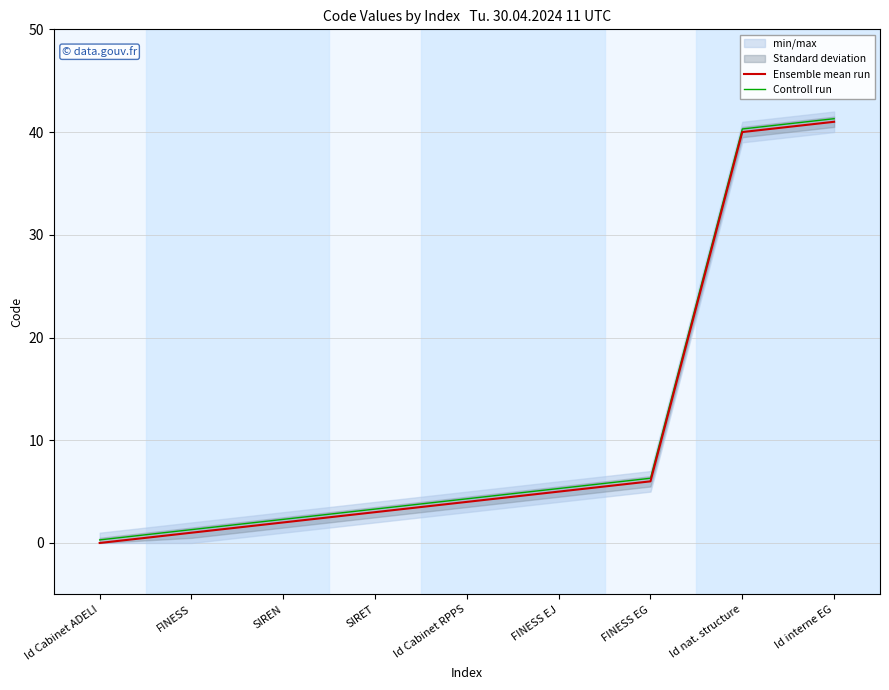

How many lines are shown in the chart?

2